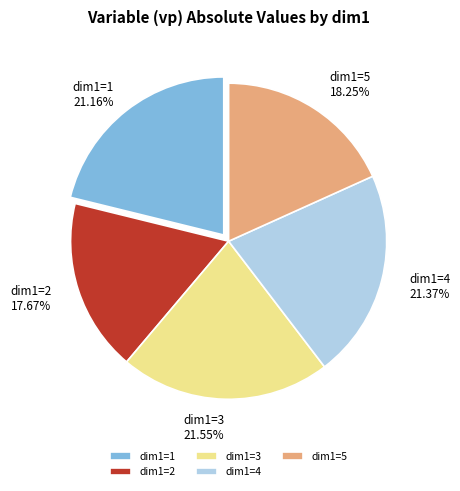

Which category has the smallest portion of the pie?

dim1=2